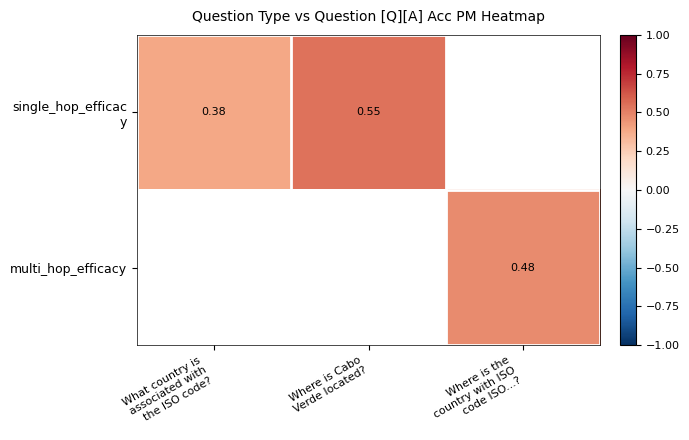

Rank the categories by multi_hop_efficacy value from lowest to highest.

What country is associated with the ISO code?, Where is Cabo Verde located?, Where is the country with ISO code ISO...?